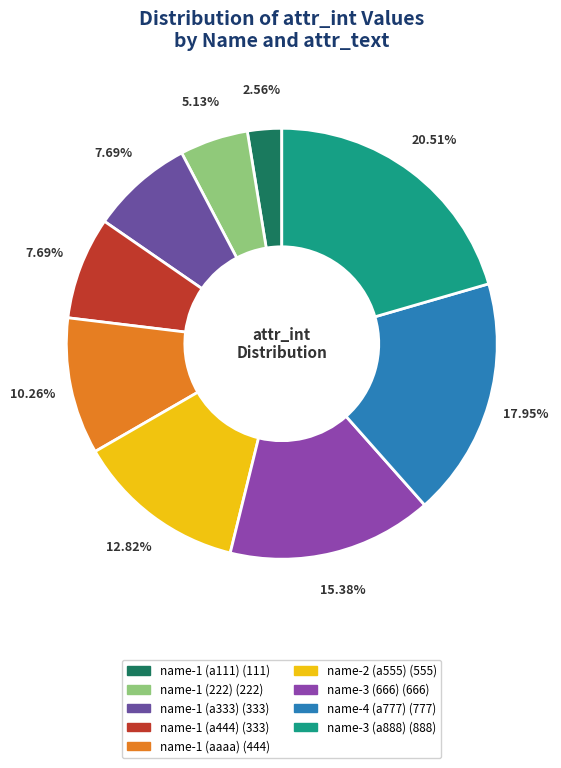

What is the change in value from name-2 (a555) to name-4 (a777)?

+222